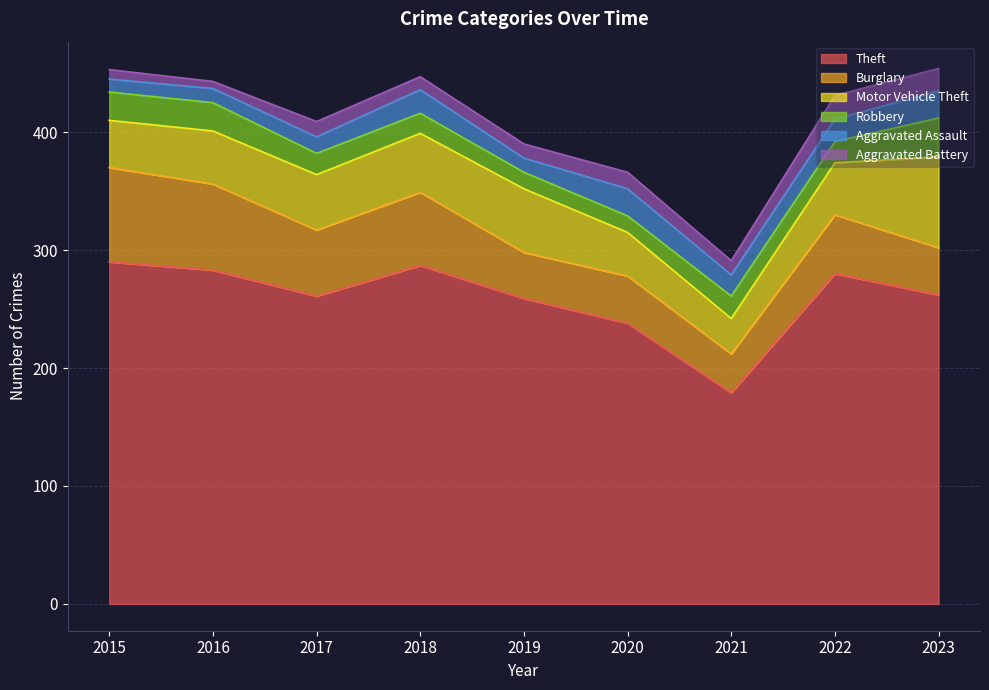

Between 2020 and 2018, which is larger?

2018